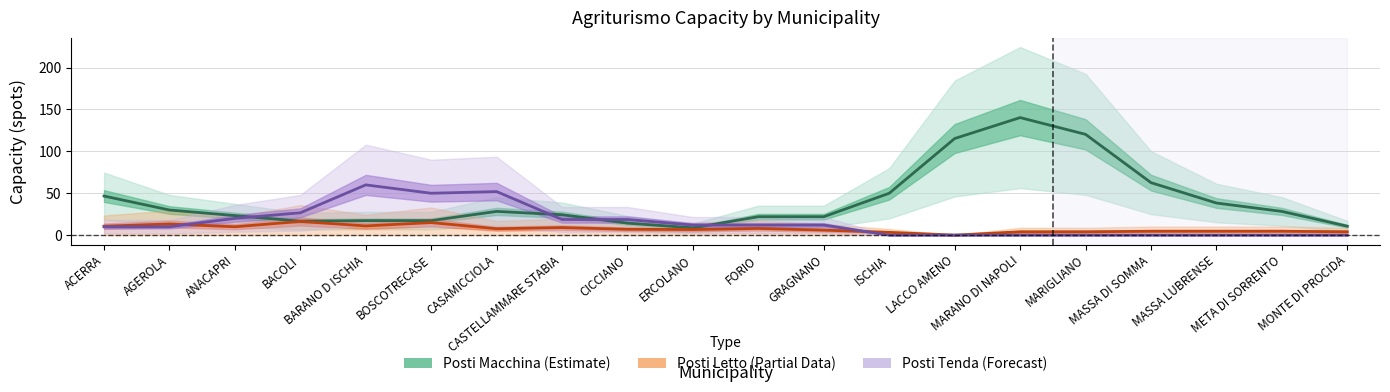

Reading left to right, transcribe all the data shown in this chart.

Posti Macchina (Estimate): ACERRA=46.7	AGEROLA=30.0	ANACAPRI=23.3	BACOLI=16.7	BARANO D ISCHIA=17.3	BOSCOTRECASE=17.3	CASAMICCIOLA=28.3	CASTELLAMMARE STABIA=24.3	CICCIANO=14.3	ERCOLANO=8.7	FORIO=22.0	GRAGNANO=22.0	ISCHIA=50.0	LACCO AMENO=115.3	MARANO DI NAPOLI=140.3	MARIGLIANO=120.3	MASSA DI SOMMA=62.7	MASSA LUBRENSE=38.3	META DI SORRENTO=28.3	MONTE DI PROCIDA=10.7
Posti Letto (Partial Data): ACERRA=10.7	AGEROLA=13.3	ANACAPRI=10.0	BACOLI=16.3	BARANO D ISCHIA=11.0	BOSCOTRECASE=15.0	CASAMICCIOLA=7.7	CASTELLAMMARE STABIA=9.0	CICCIANO=7.0	ERCOLANO=6.7	FORIO=8.0	GRAGNANO=6.0	ISCHIA=3.3	LACCO AMENO=0.0	MARANO DI NAPOLI=4.0	MARIGLIANO=4.0	MASSA DI SOMMA=4.7	MASSA LUBRENSE=4.7	META DI SORRENTO=4.7	MONTE DI PROCIDA=4.0
Posti Tenda (Forecast): ACERRA=10.0	AGEROLA=10.0	ANACAPRI=20.0	BACOLI=26.7	BARANO D ISCHIA=60.0	BOSCOTRECASE=50.0	CASAMICCIOLA=52.0	CASTELLAMMARE STABIA=18.7	CICCIANO=18.7	ERCOLANO=12.0	FORIO=12.0	GRAGNANO=12.0	ISCHIA=0.0	LACCO AMENO=0.0	MARANO DI NAPOLI=0.0	MARIGLIANO=0.0	MASSA DI SOMMA=0.0	MASSA LUBRENSE=0.0	META DI SORRENTO=0.0	MONTE DI PROCIDA=0.0